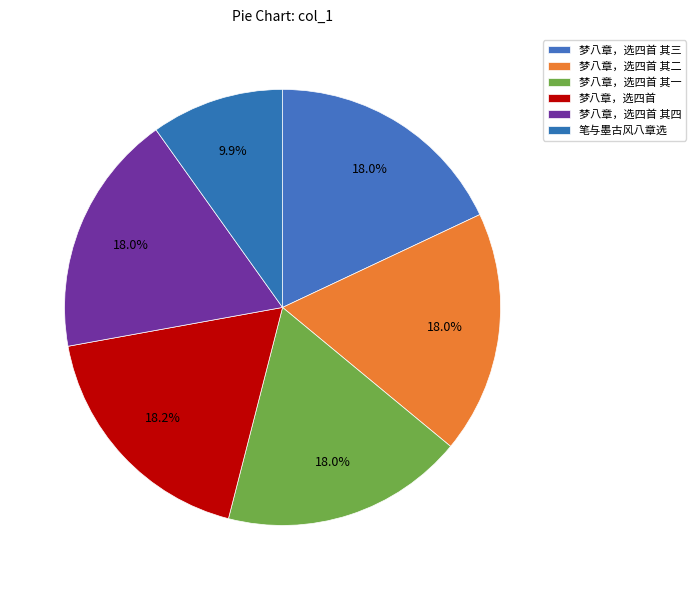

What percentage do 梦八章，选四首 and 梦八章，选四首 其四 together represent?

36.2%